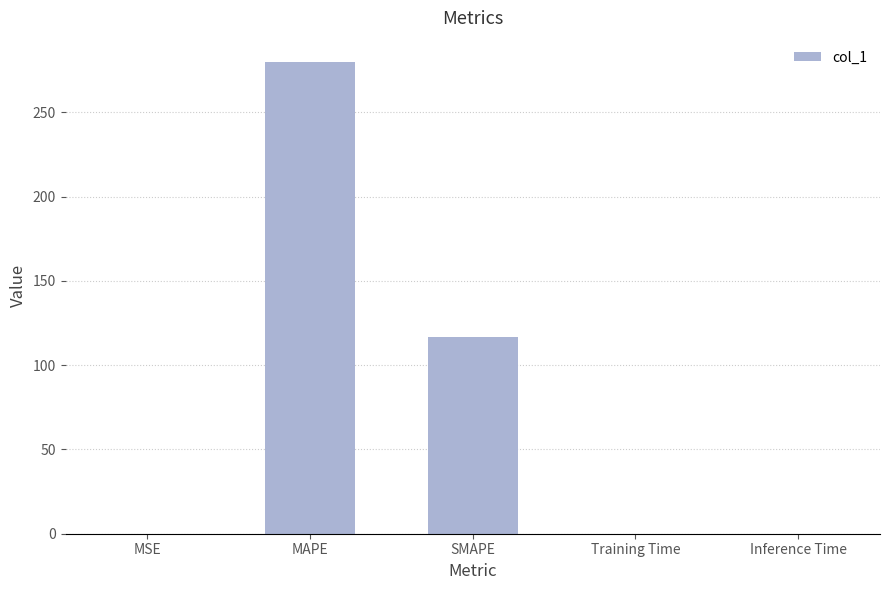

The value at Training Time is 0.0. True or false?

True